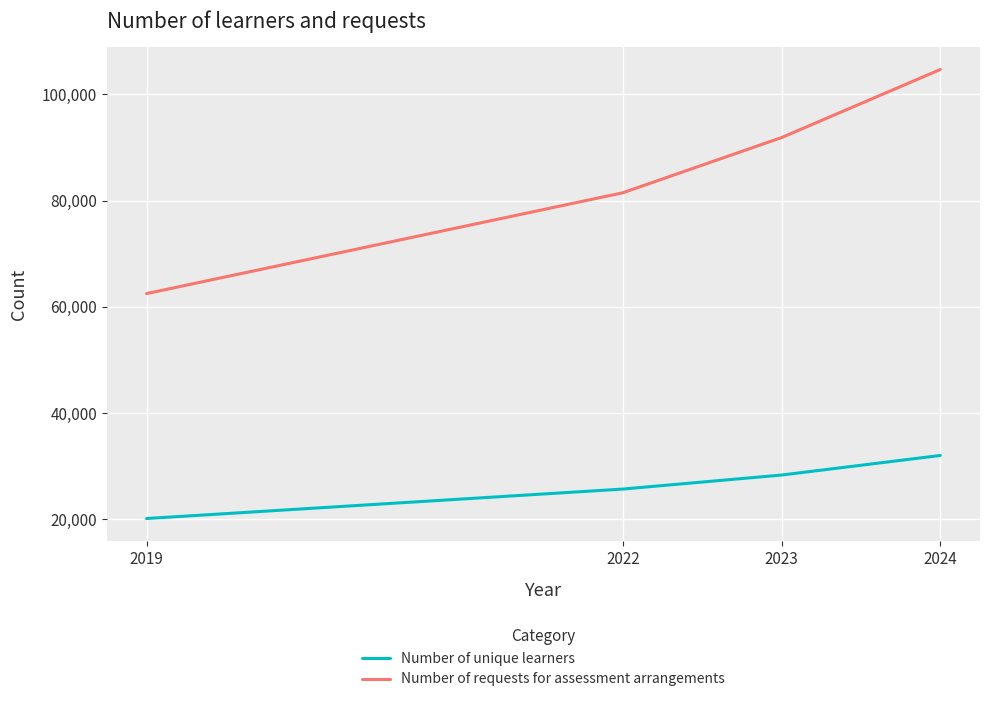

Rank the series at 2019 from lowest to highest value.

Number of unique learners, Number of requests for assessment arrangements